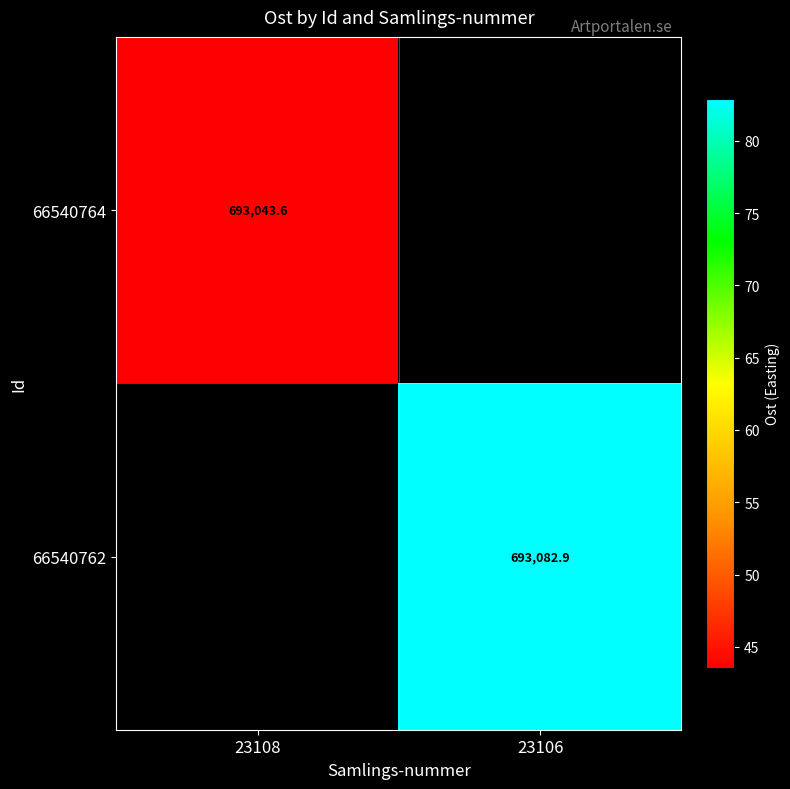

The value of 66540764 at 23108 is 245679.7. True or false?

False